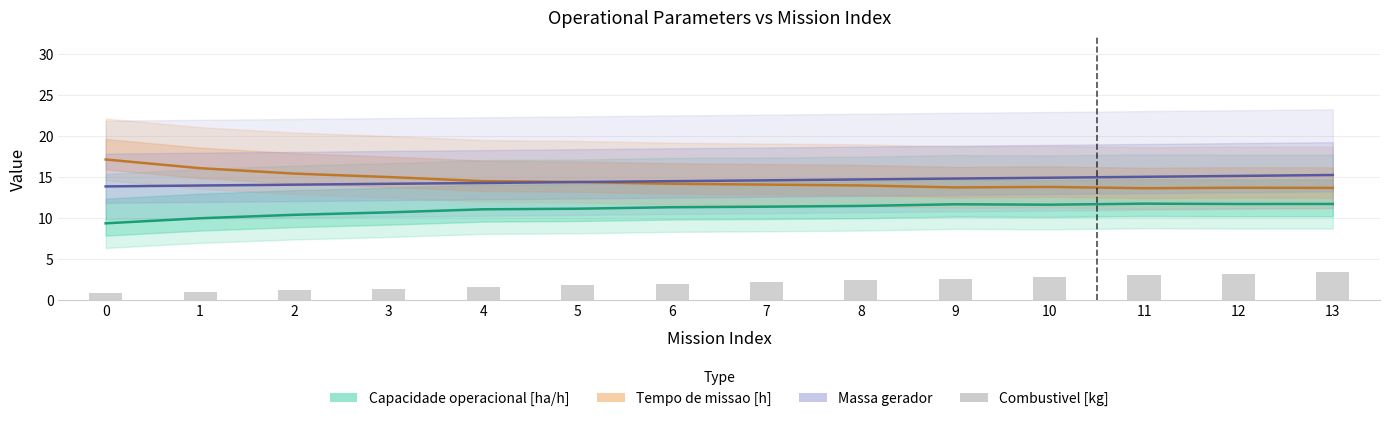

What is the value of the Tempo de missao [h] bar at the 12th from the left?

13.6